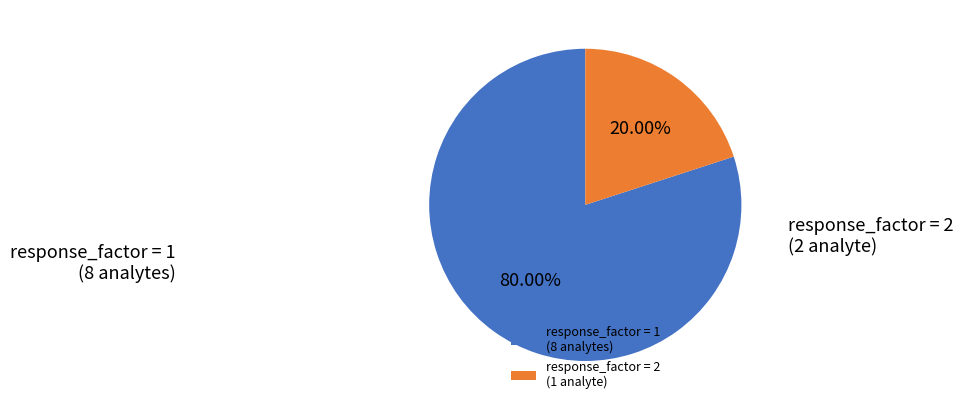

Which has a higher value, response_factor = 1 (8 analytes) or response_factor = 2 (1 analyte)?

response_factor = 1 (8 analytes)